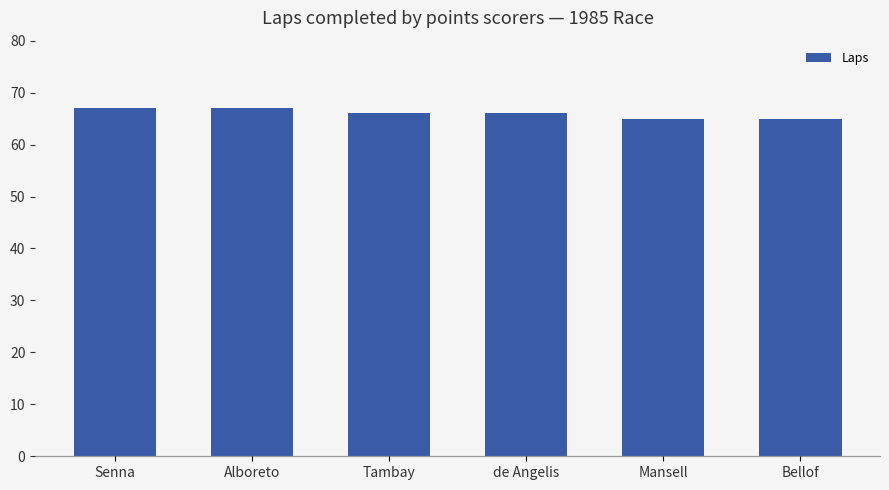

Reading left to right, transcribe all the data shown in this chart.

Senna=67	Alboreto=67	Tambay=66	de Angelis=66	Mansell=65	Bellof=65